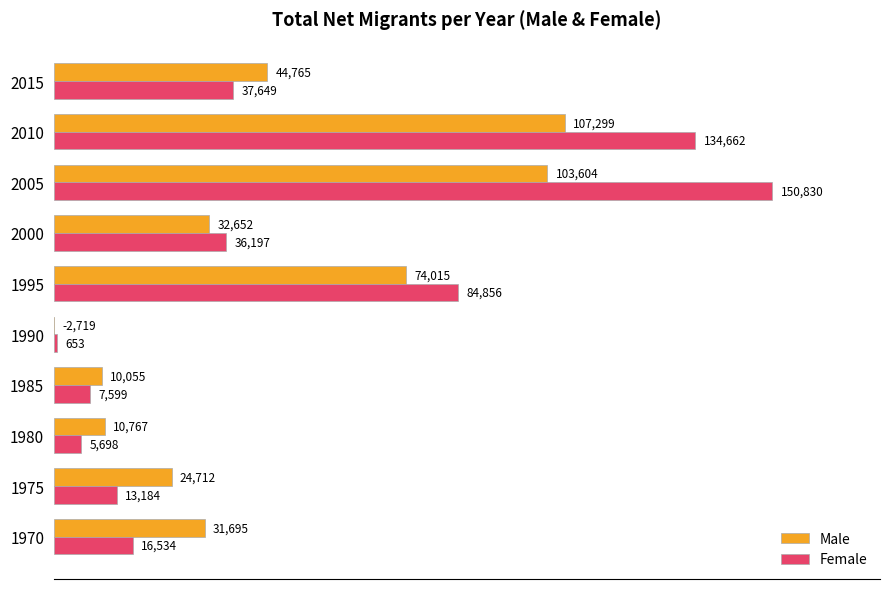

Rank the series by their maximum value, from lowest to highest.

Male, Female